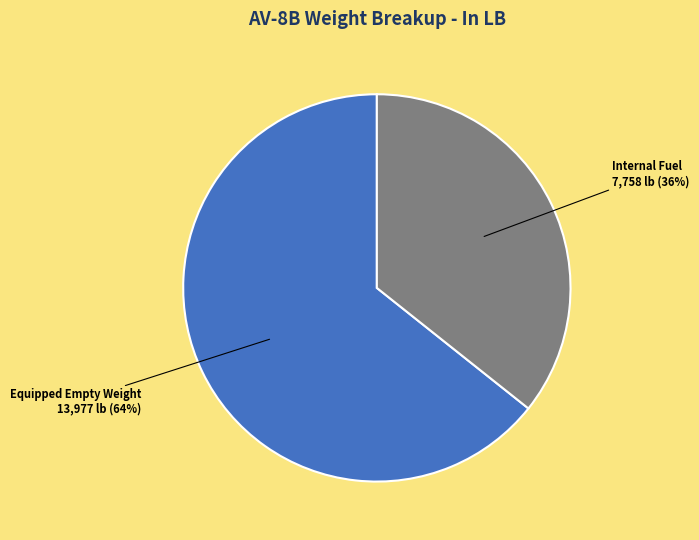

Which has a higher value, Equipped Empty Weight or Internal Fuel?

Equipped Empty Weight